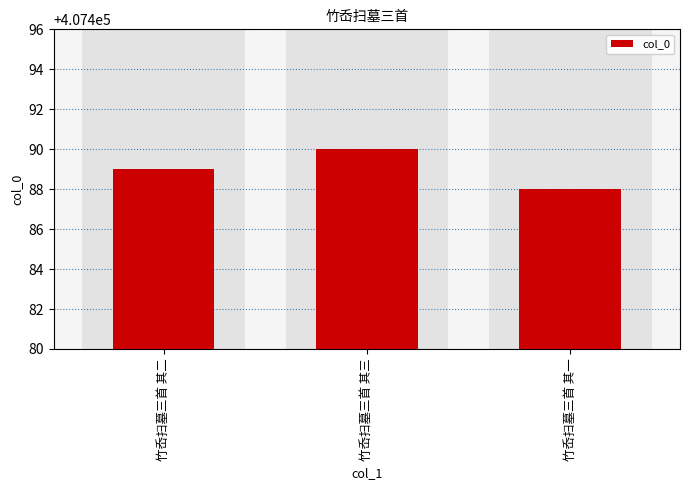

Approximately how many times larger is the value at 竹岙扫墓三首 其二 compared to 竹岙扫墓三首 其一?

1.0